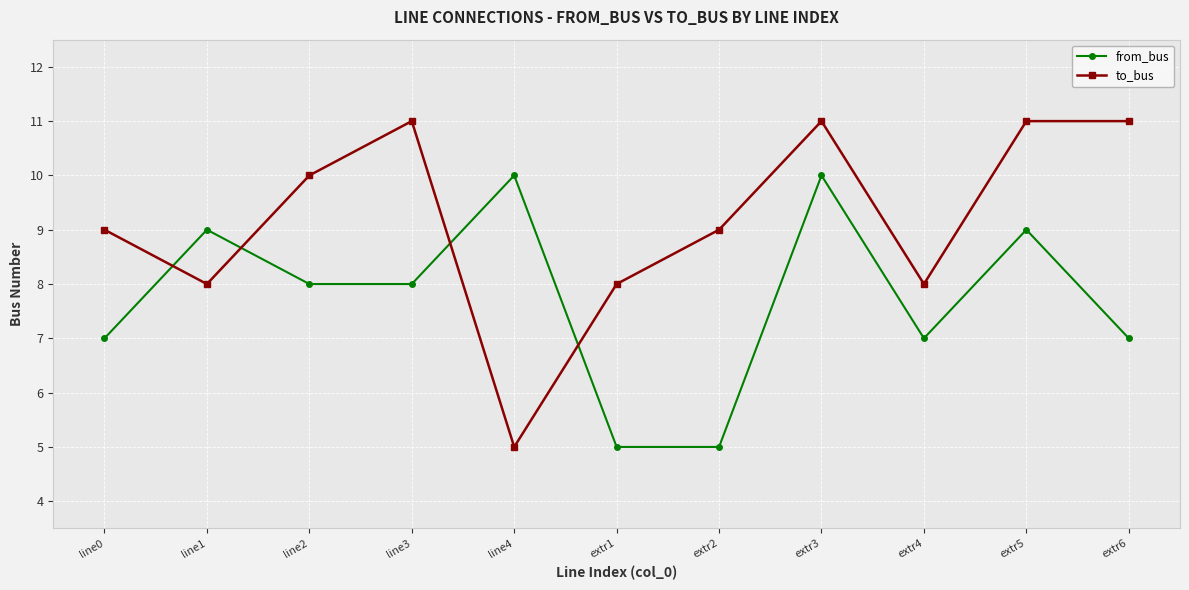

The value of to_bus at extr4 is 8. True or false?

True